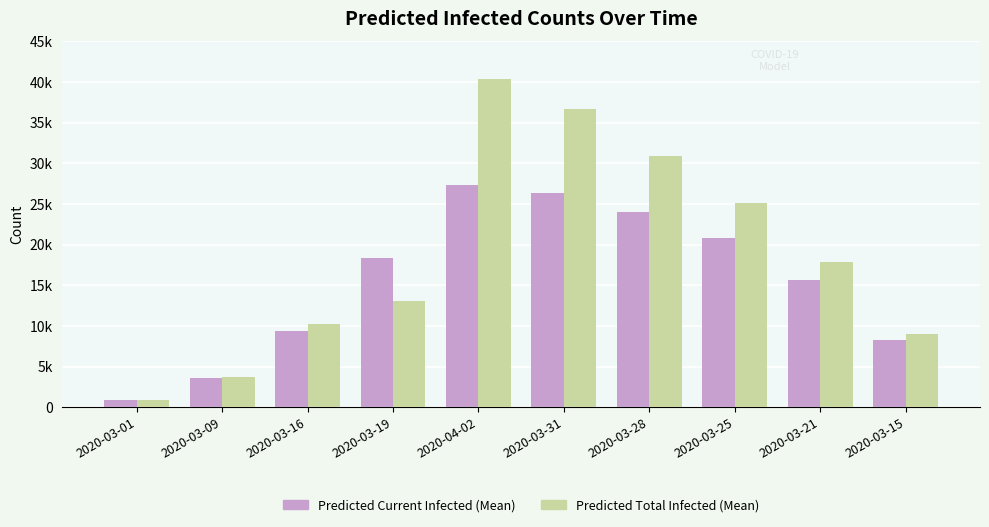

Between 2020-03-19 and 2020-03-01, which is larger?

2020-03-19